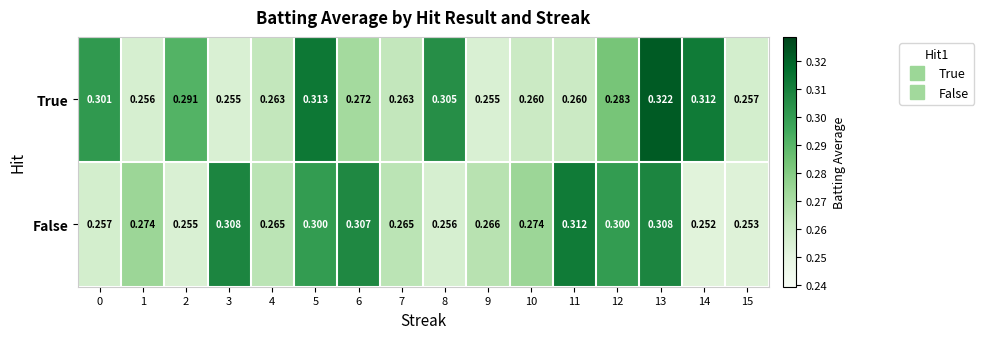

Between 6 and 12, which series saw the biggest shift?

True